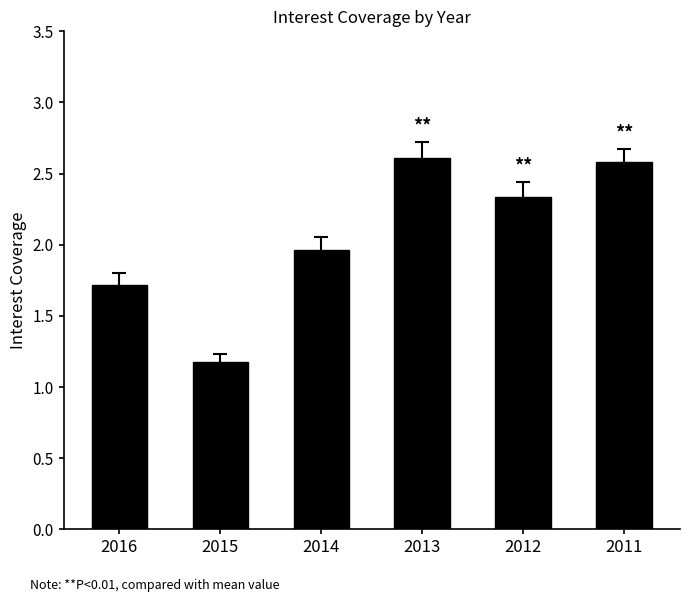

Where does the data first go above 2?

2013